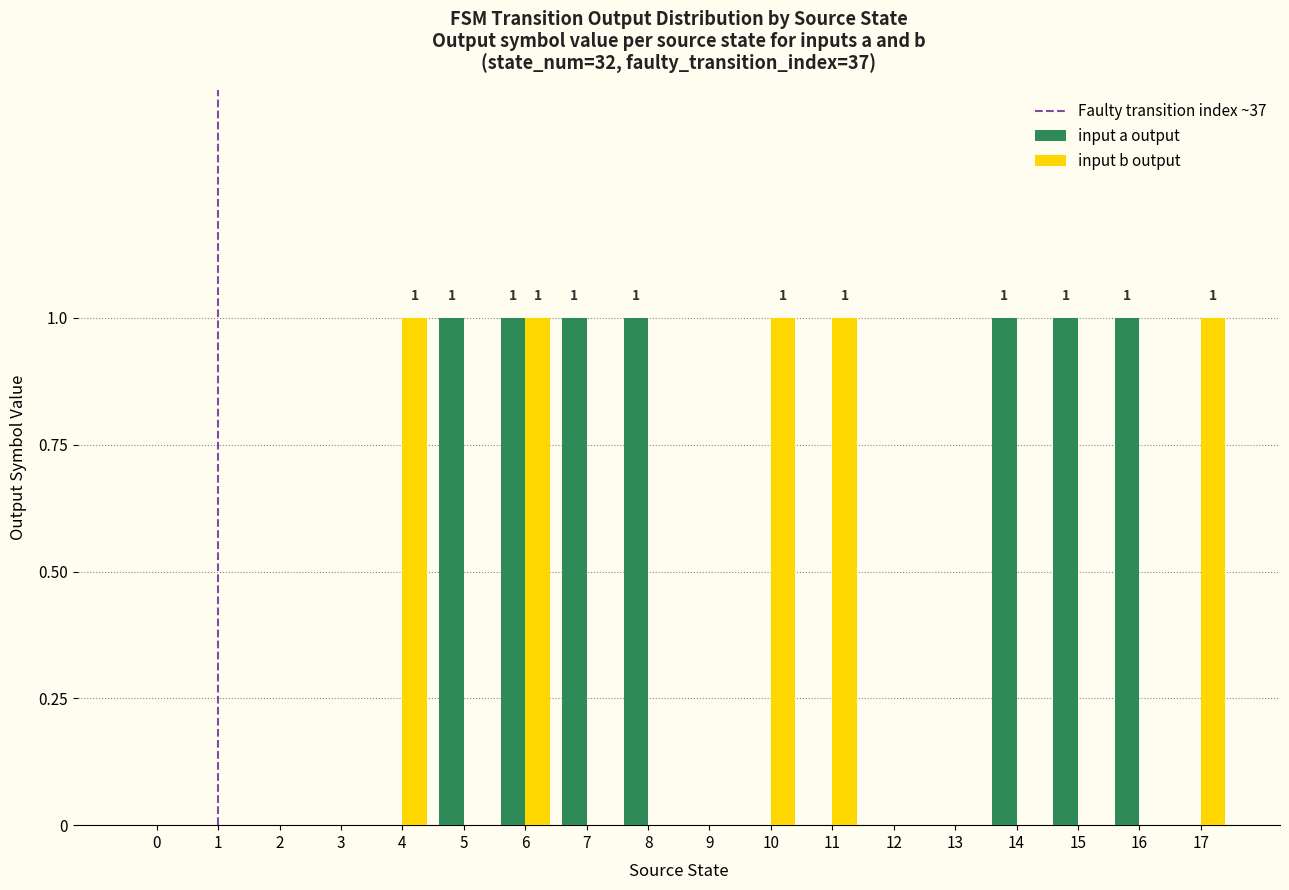

What is the sum of all input a output values?

7